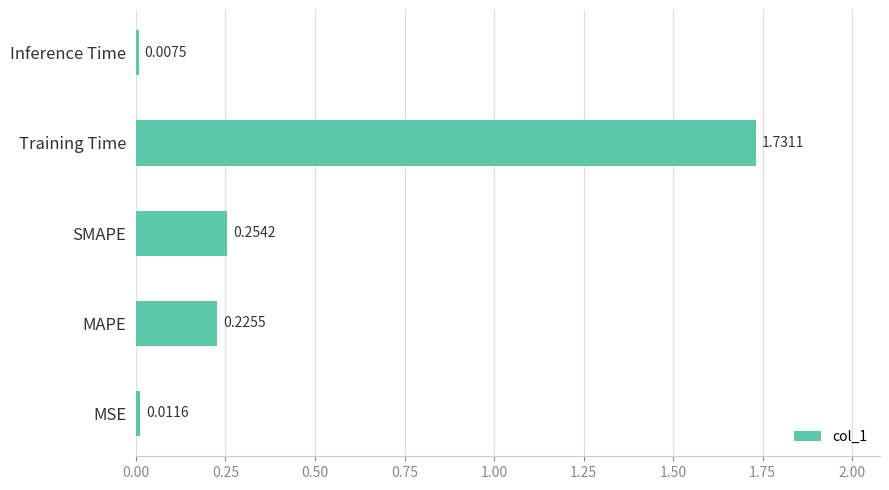

At which category does the chart reach its minimum across all series?

Inference Time